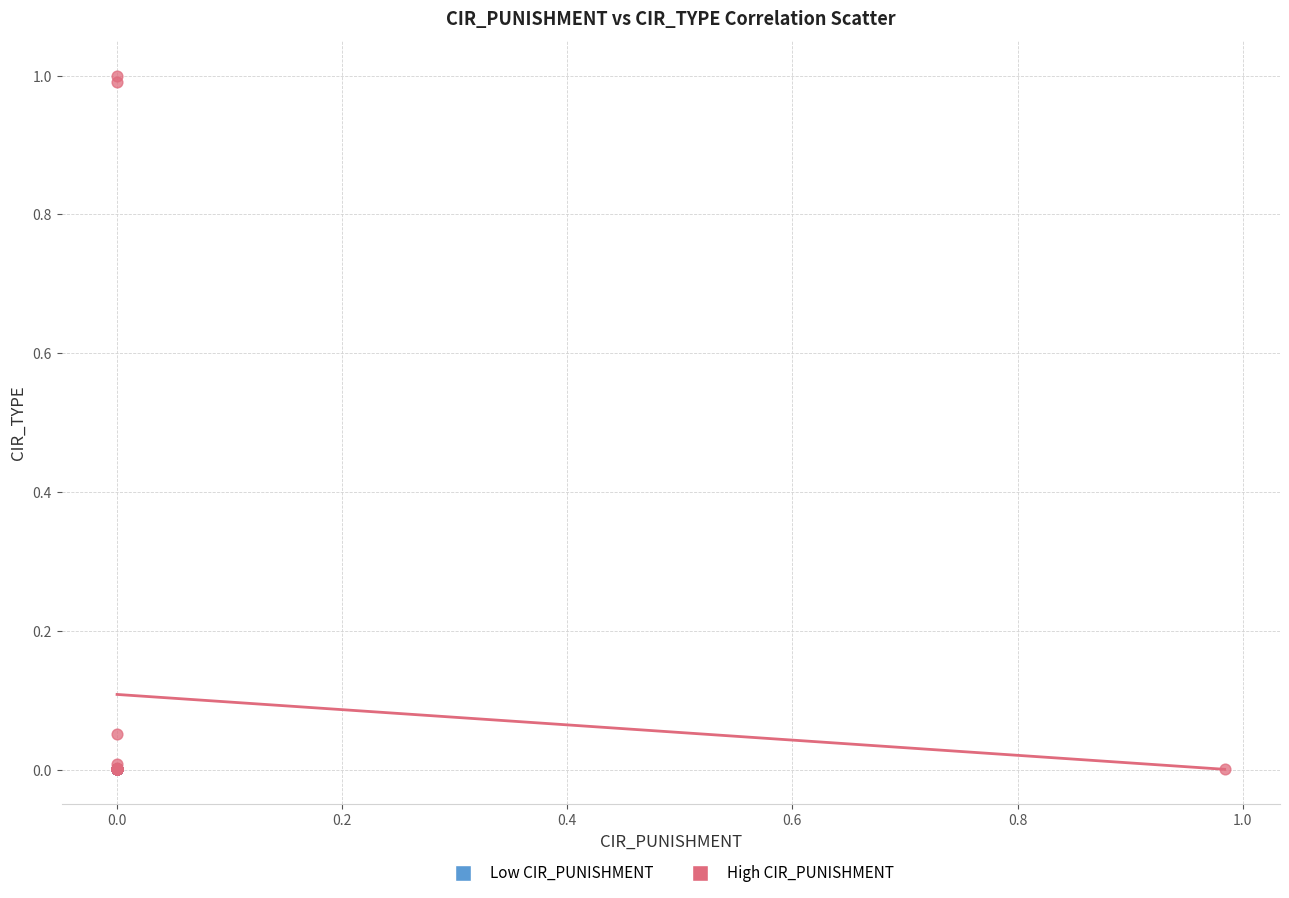

What are all the series names shown in the legend?

Low CIR_PUNISHMENT, High CIR_PUNISHMENT